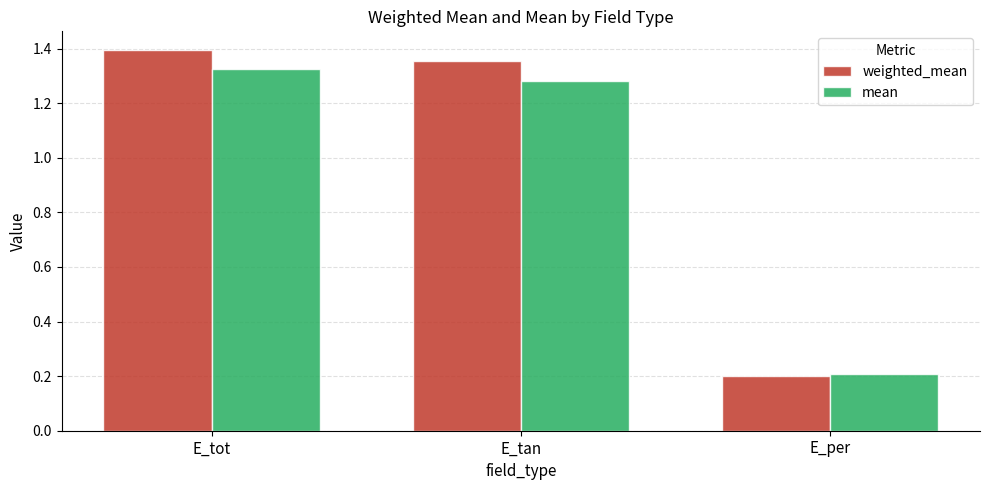

Is it true that mean equals 0.3 at E_tan?

False